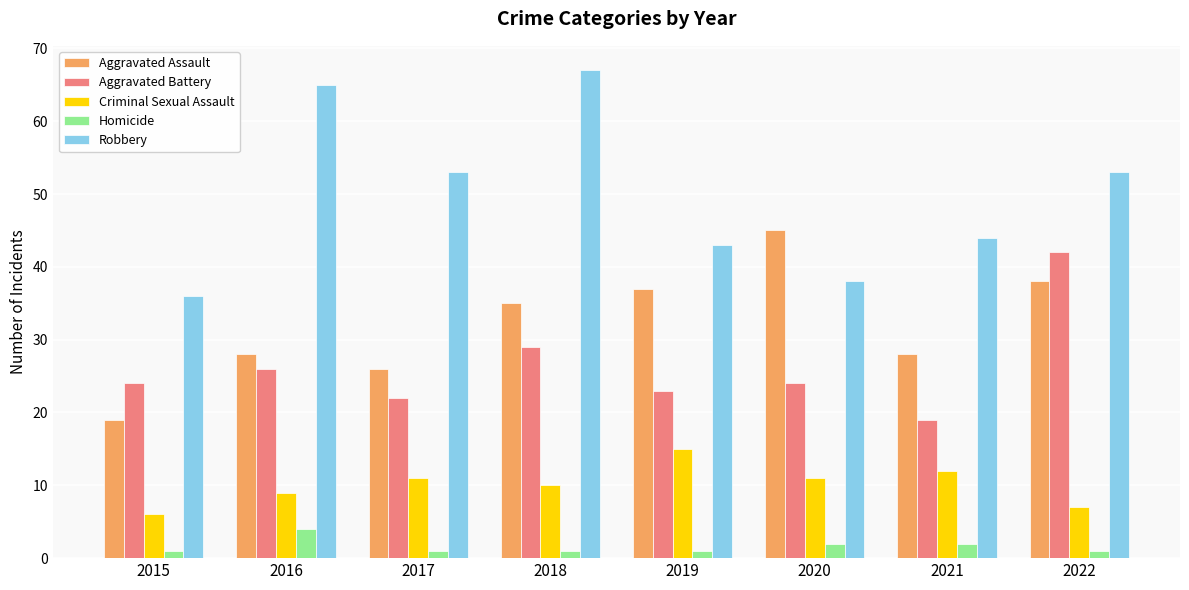

Rank the series at 2021 from highest to lowest value.

Robbery, Aggravated Assault, Aggravated Battery, Criminal Sexual Assault, Homicide